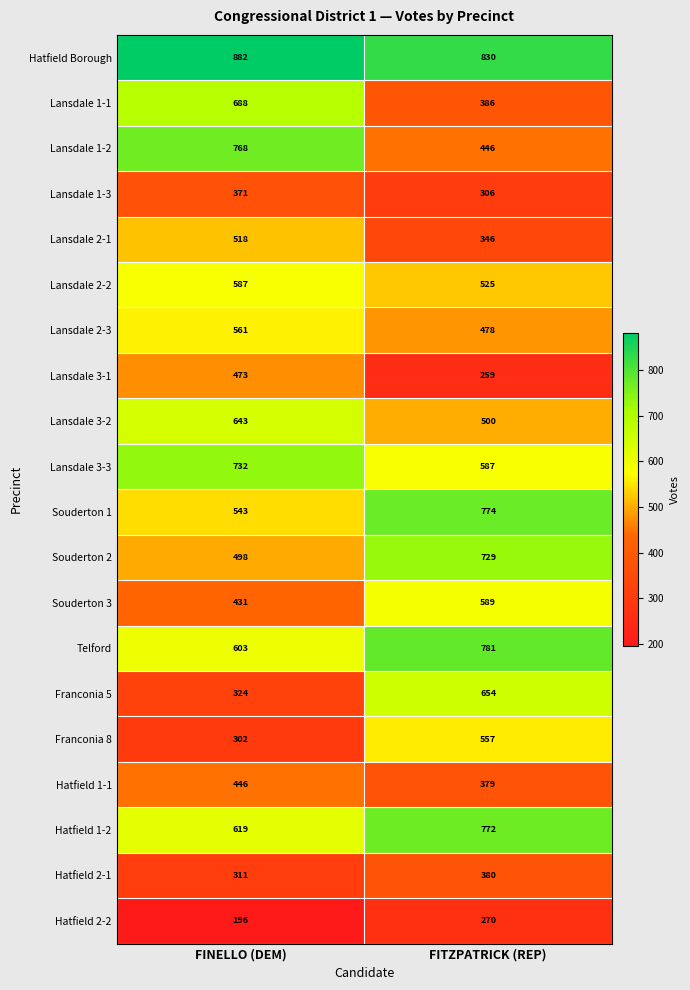

What is the sum of all Souderton 1 values?

1317